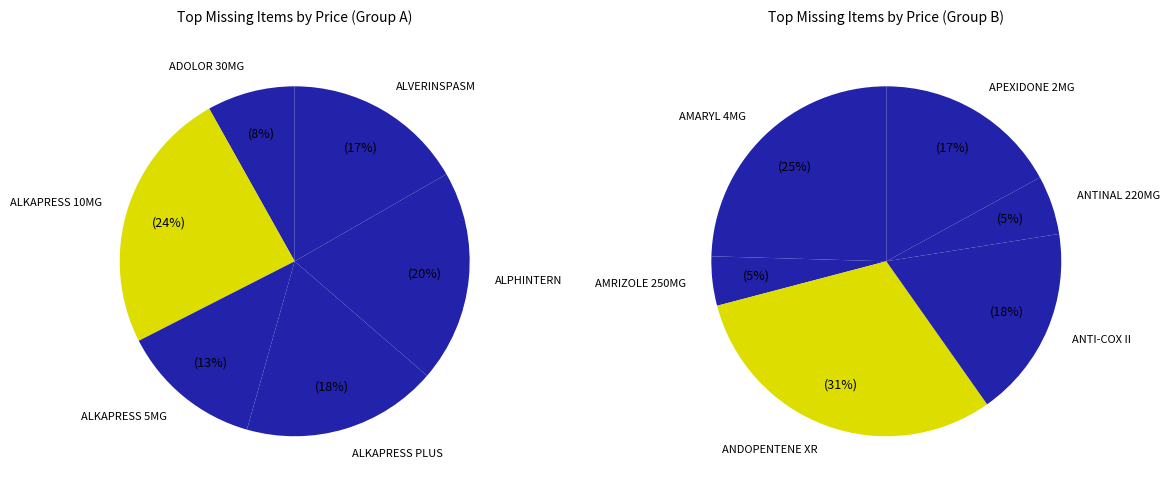

Rank the categories by value from highest to lowest.

ANDOPENTENE XR, ALKAPRESS 10MG, AMARYL 4MG, ALPHINTERN, ALKAPRESS PLUS, ANTI-COX II, APEXIDONE 2MG, ALVERINSPASM, ALKAPRESS 5MG, ADOLOR 30MG, ANTINAL 220MG, AMRIZOLE 250MG